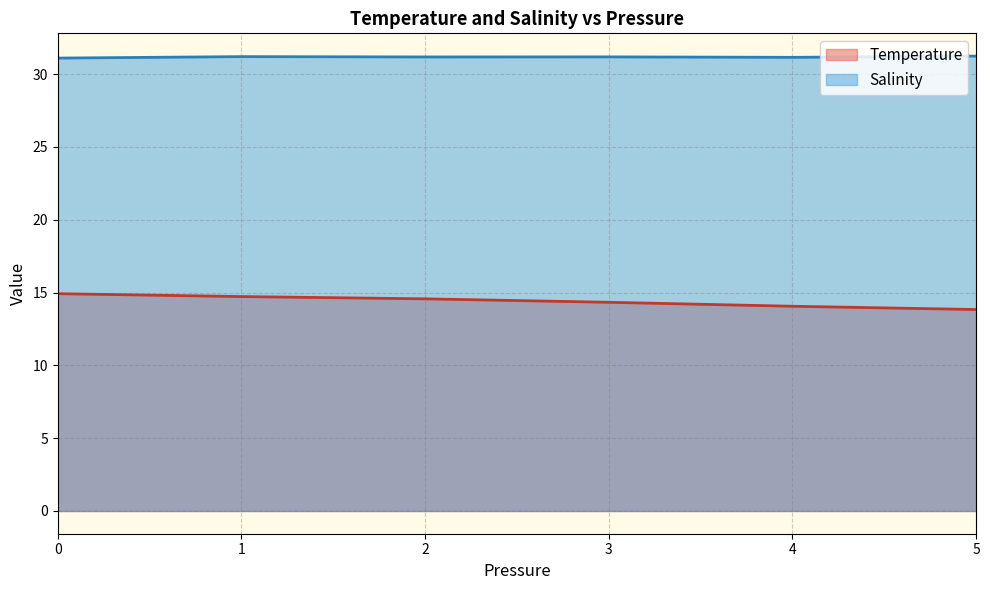

The Salinity series shows 9.3 at 4. True or false?

False